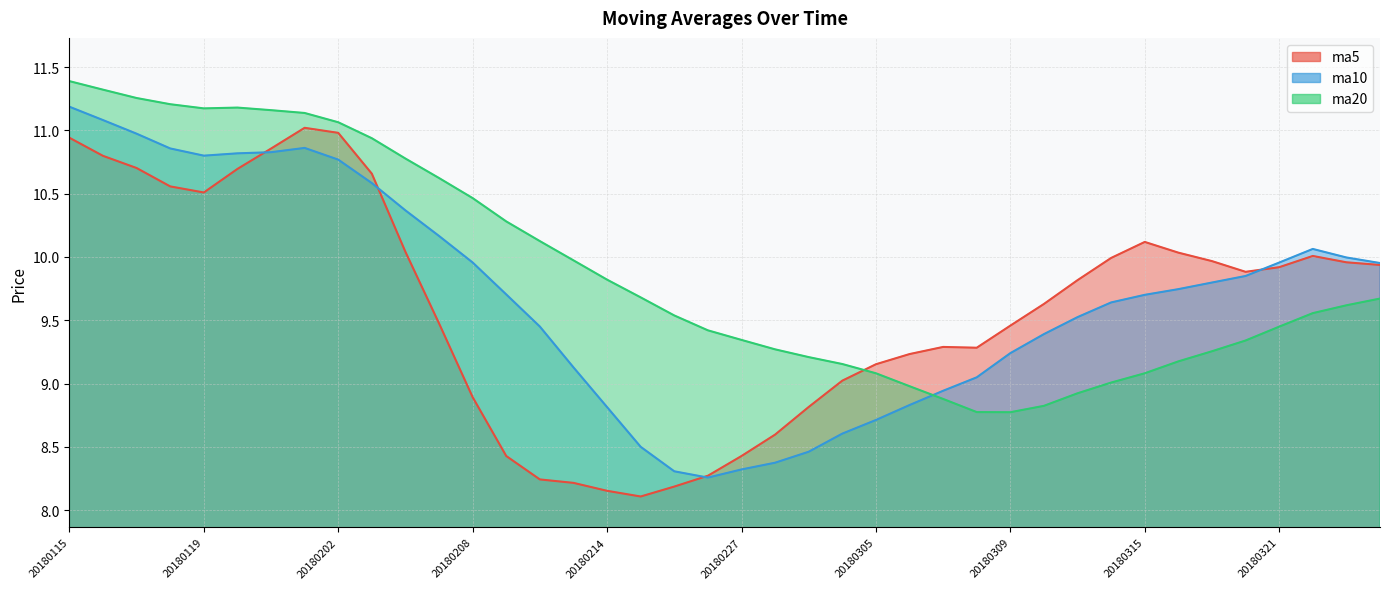

After their last crossing, which series has the higher values: ma20 or ma5?

ma5